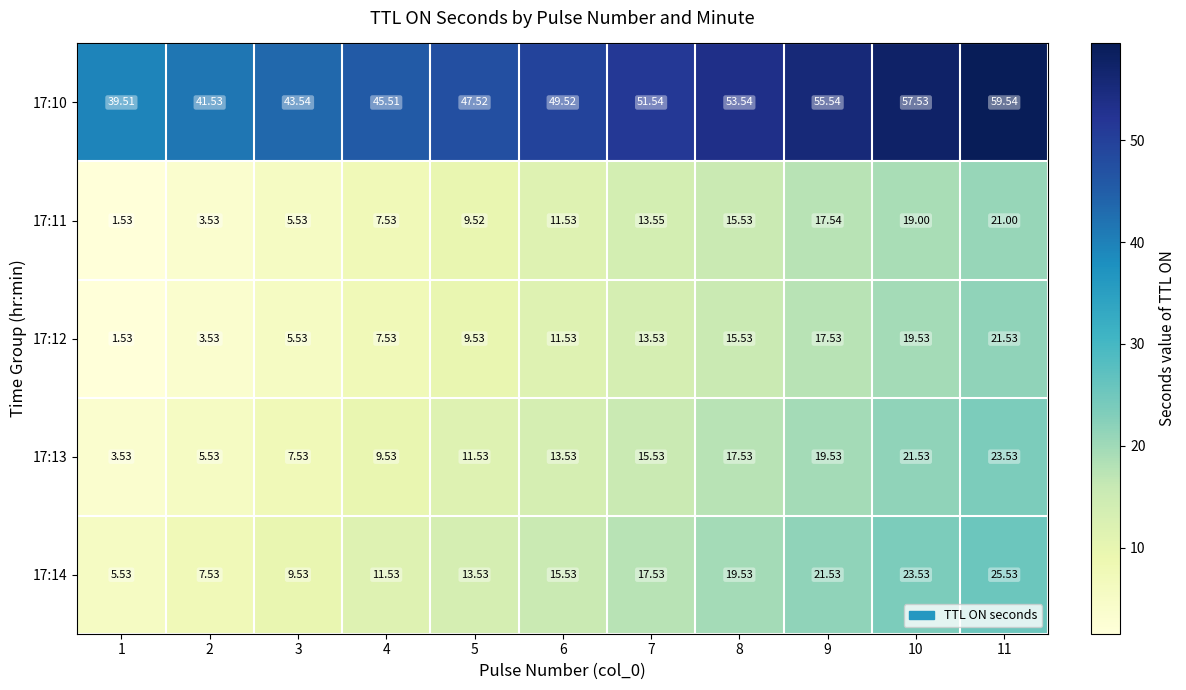

At how many categories does at least one series exceed 45?

8